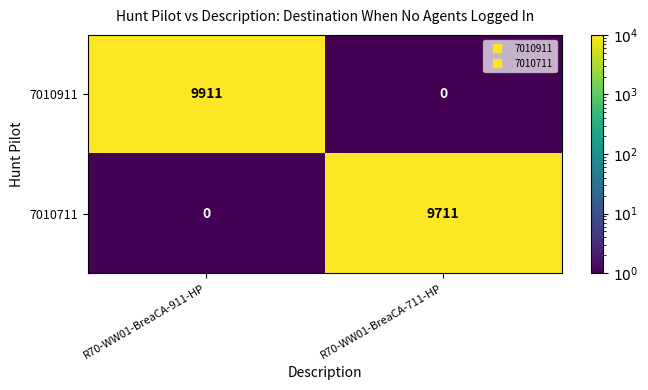

Which series changed the most between R70-WW01-BreaCA-911-HP and R70-WW01-BreaCA-711-HP?

7010911